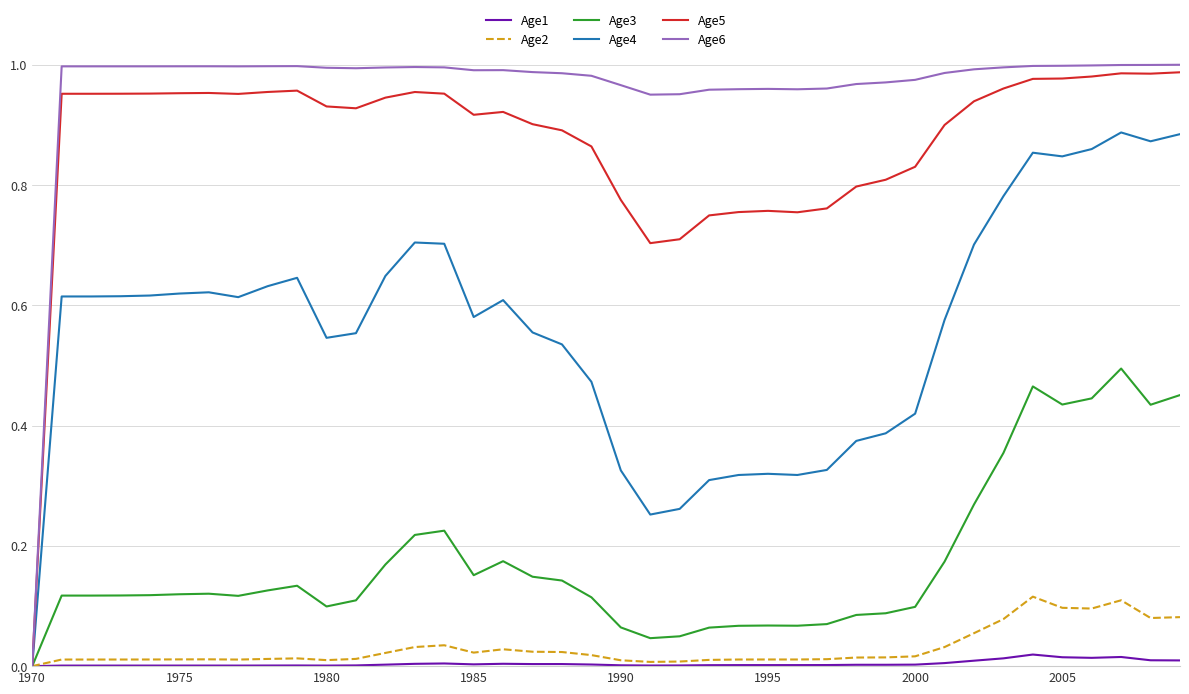

In Age3, how many points are lower than both neighbors (excluding endpoints)?

7